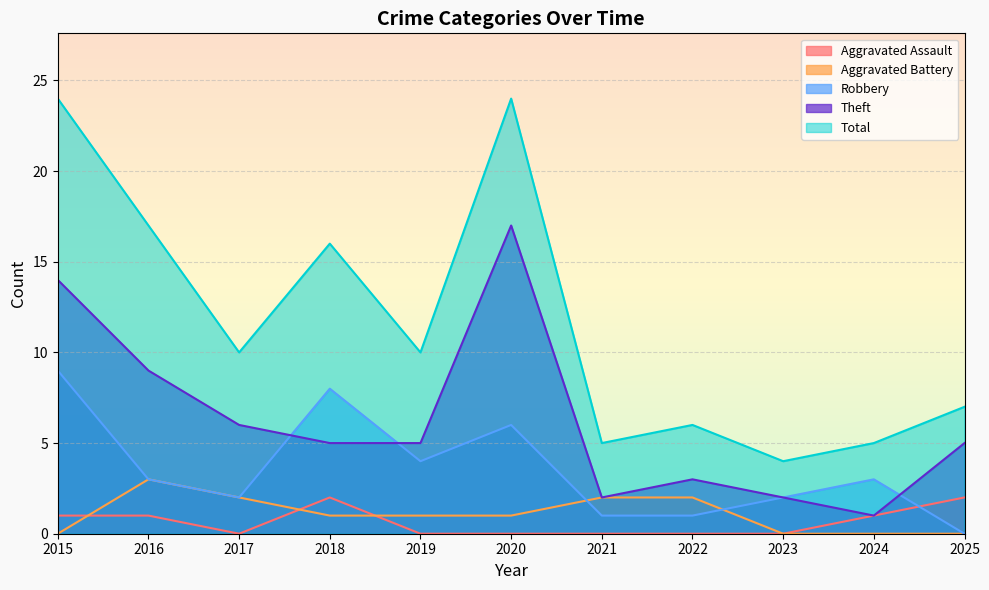

List the labels in order of Theft value, largest first.

2020, 2015, 2016, 2017, 2018, 2019, 2025, 2022, 2021, 2023, 2024